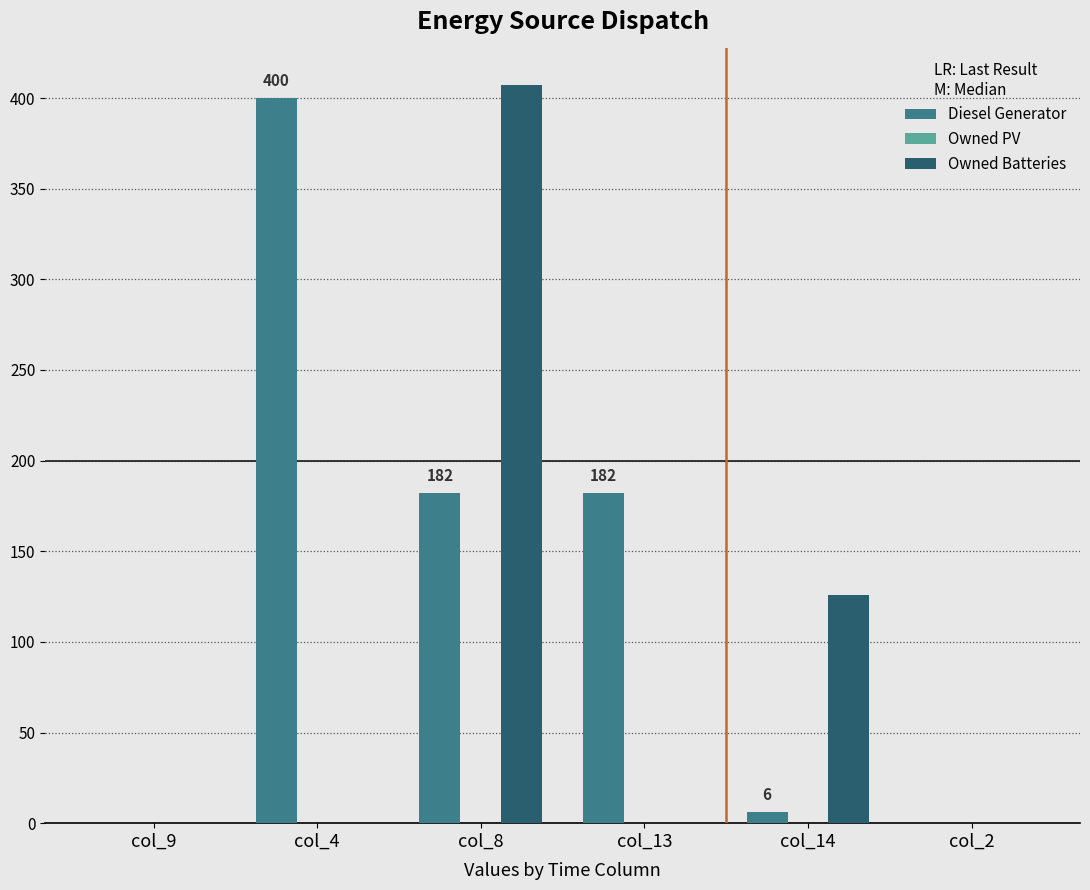

Is it true that Owned Batteries equals 126.0 at col_14?

True